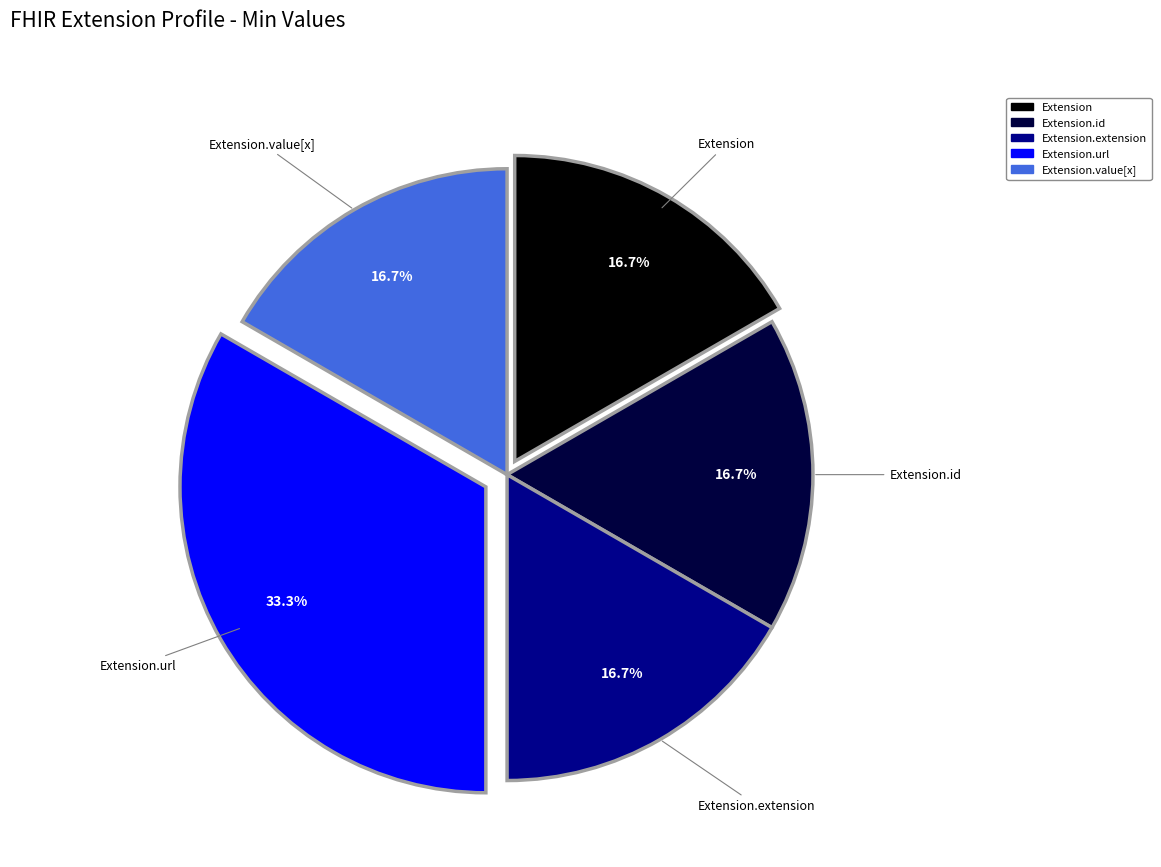

Is there a majority slice in this chart?

No